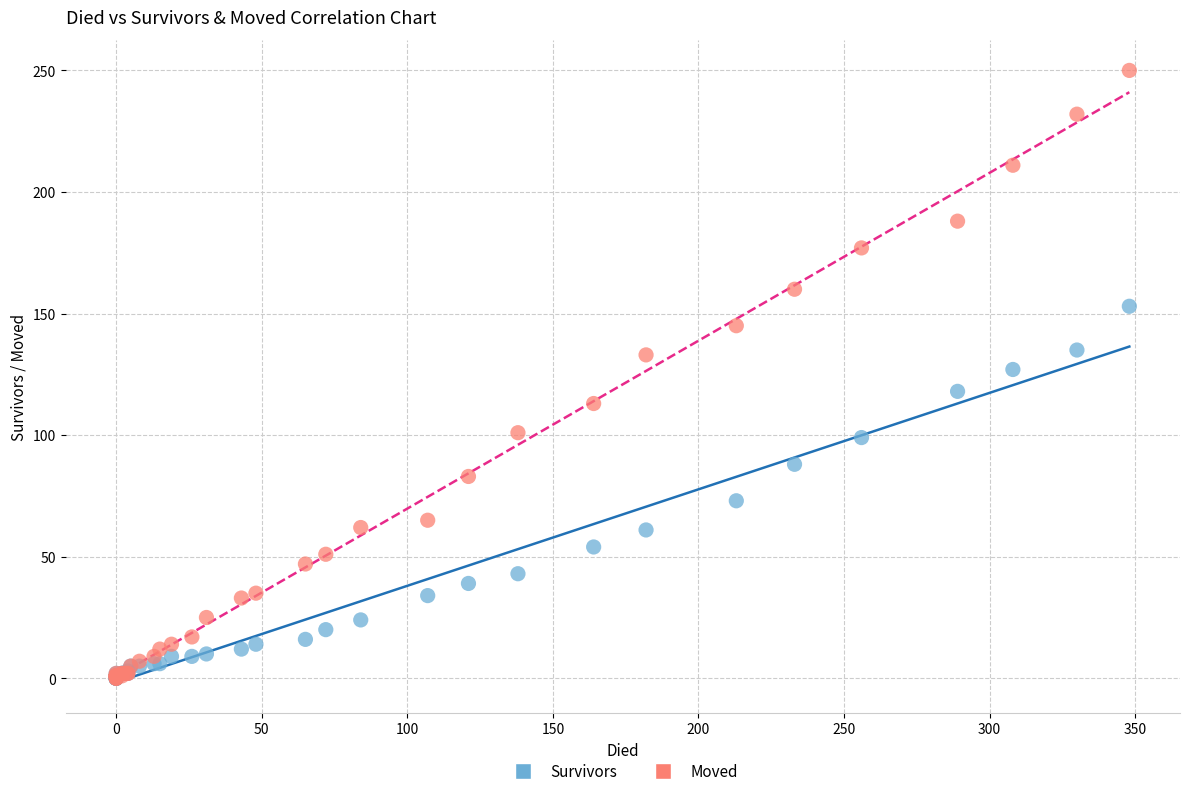

Which series contains the highest Y value?

Moved